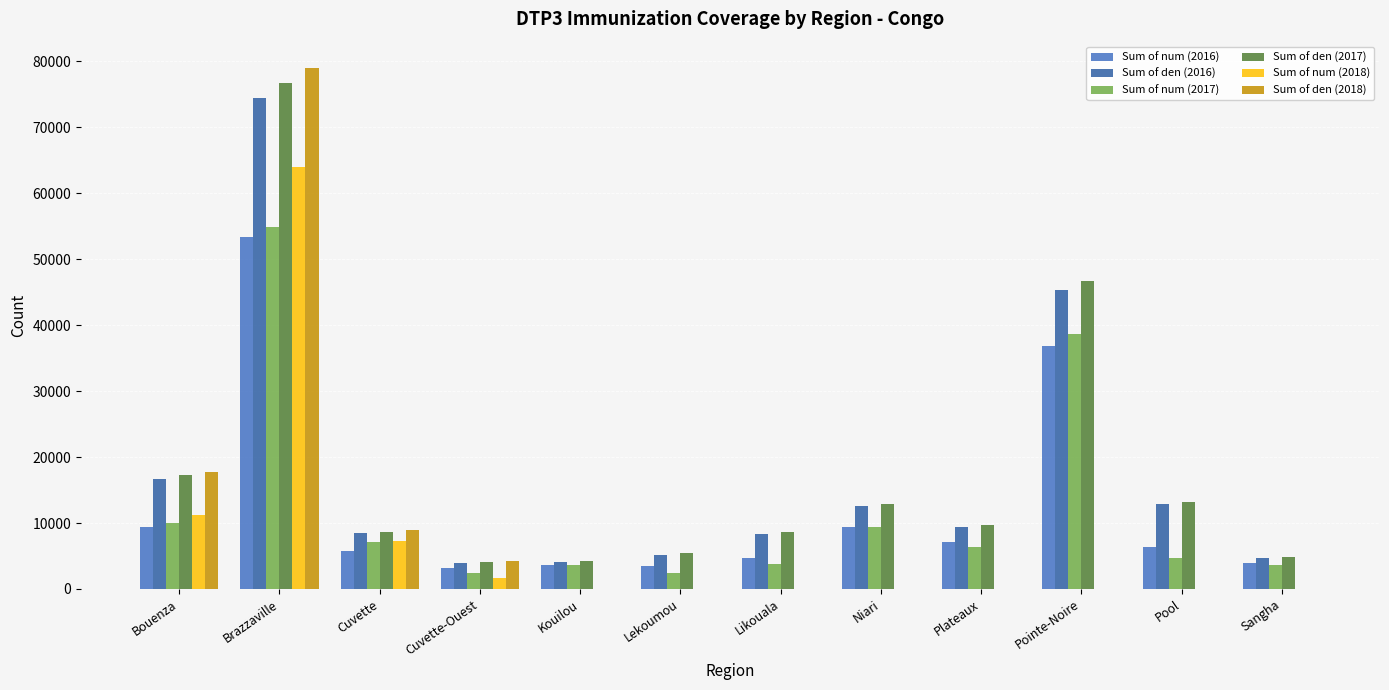

At which category is the sum across all series the highest?

Brazzaville